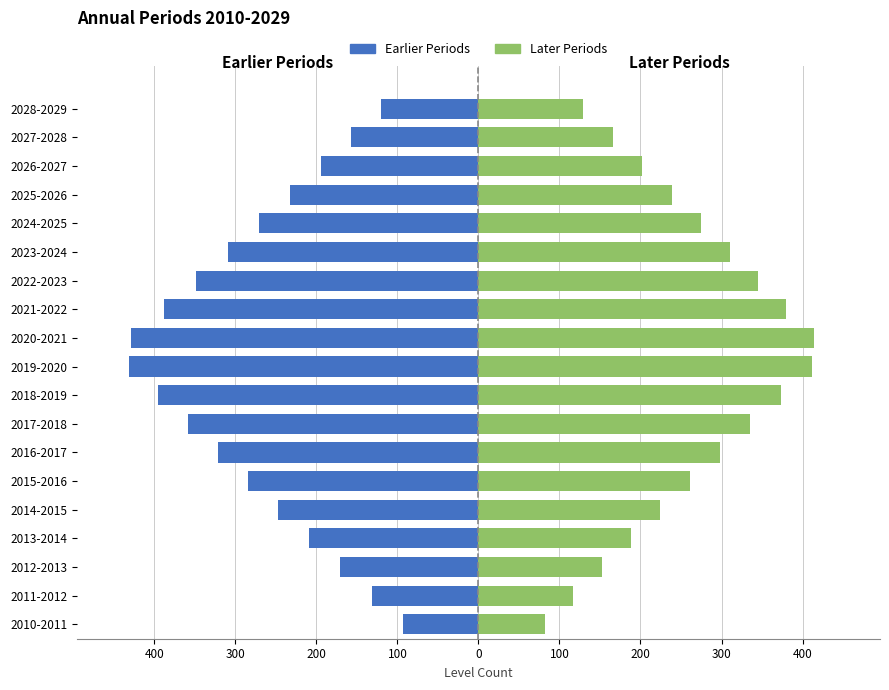

The 2020s Periods series shows 411.9 at 2019-2020. True or false?

True